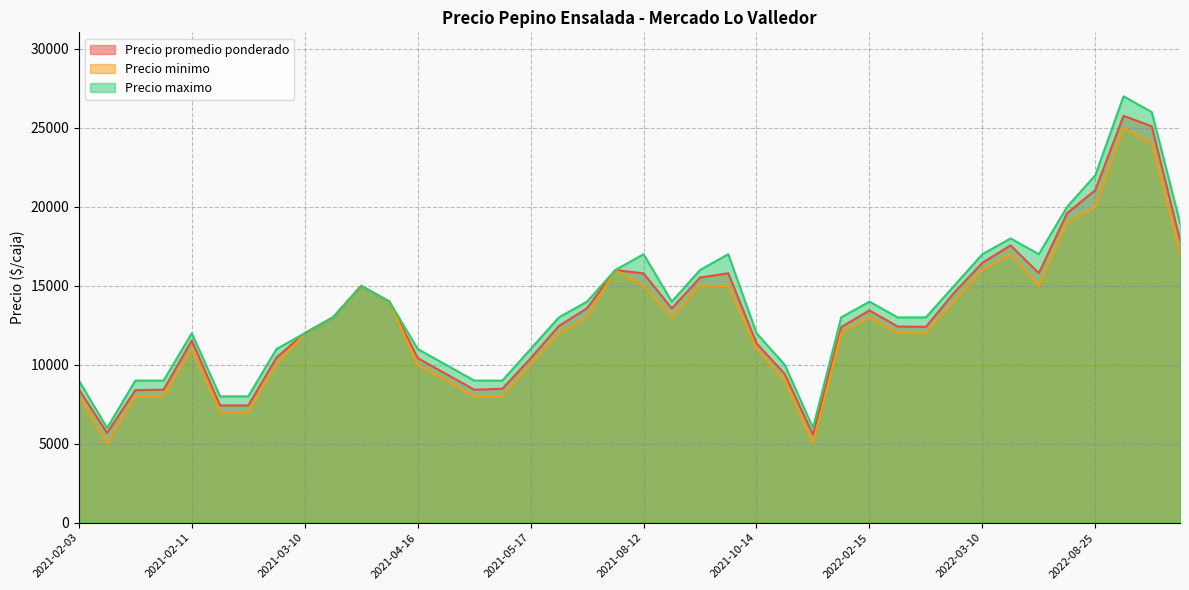

What is the difference between the highest and lowest values at 2021-10-14?

1000